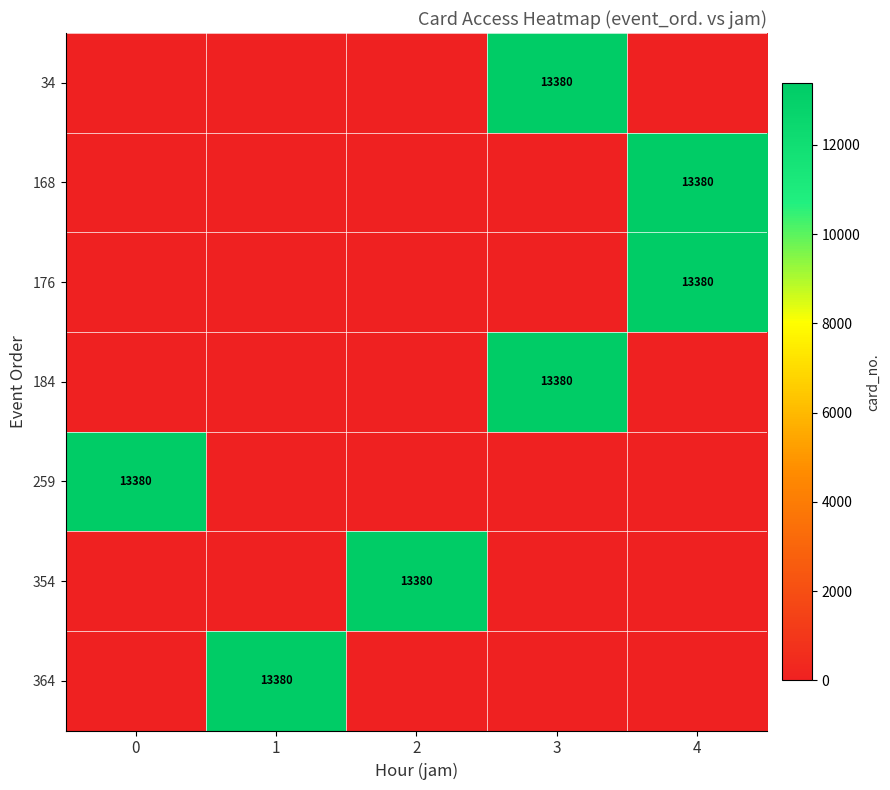

Is it true that 364 equals 21504 at 1?

False